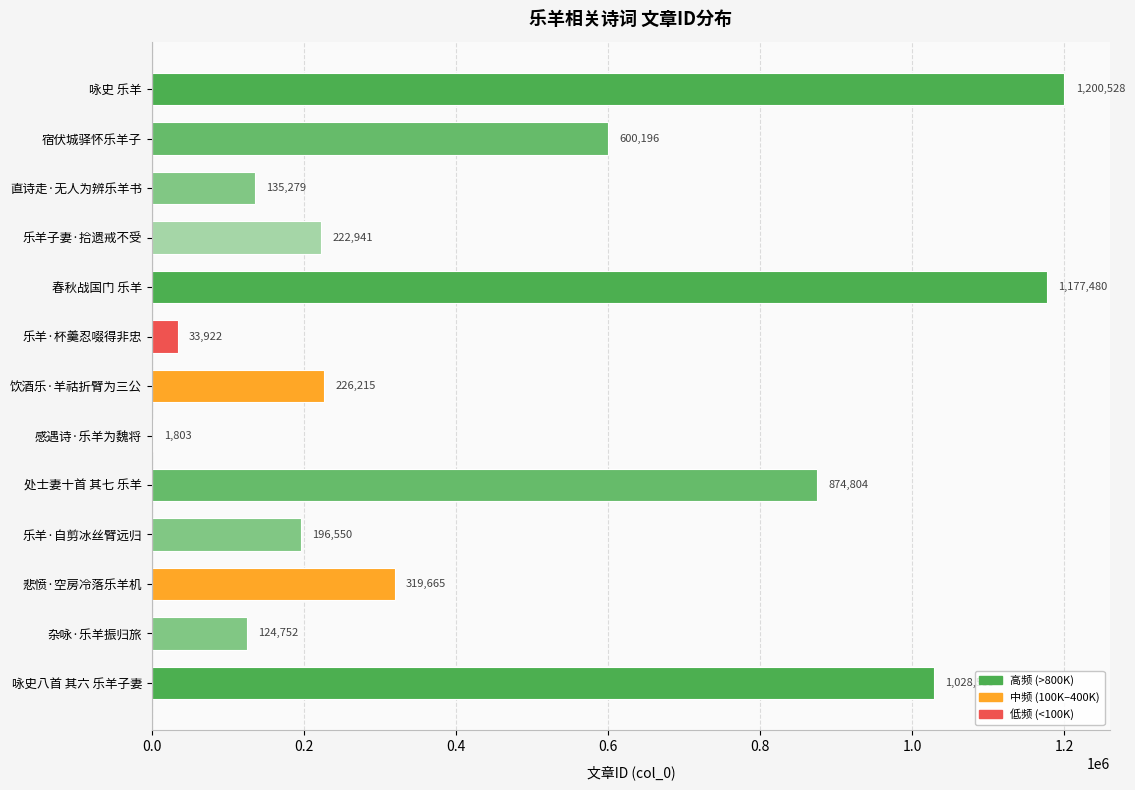

What is the sum of all values?

6142694